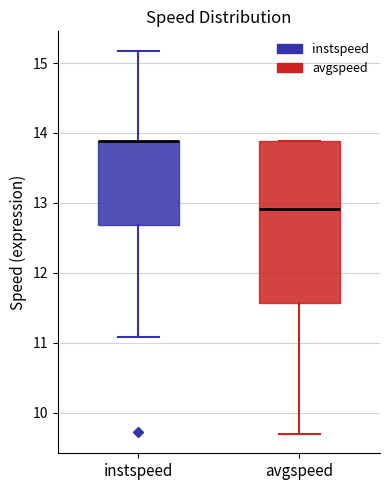

Which box is the tallest, from its lower edge to its upper edge?

avgspeed